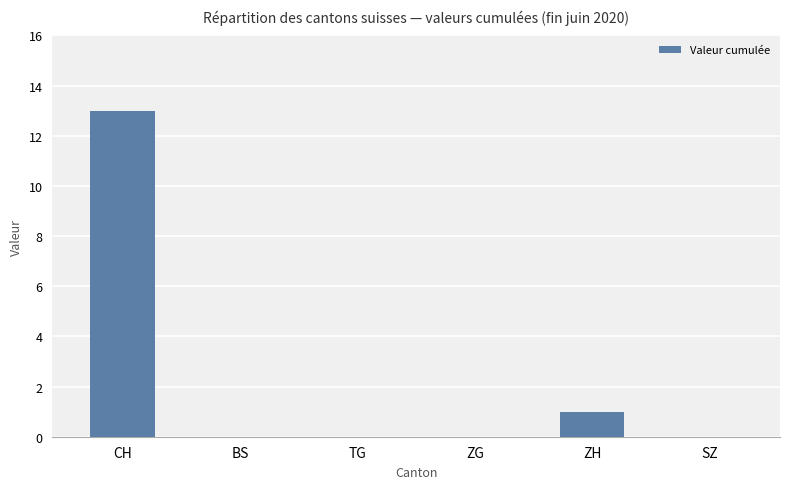

True or false: the data shows 13 at CH.

True